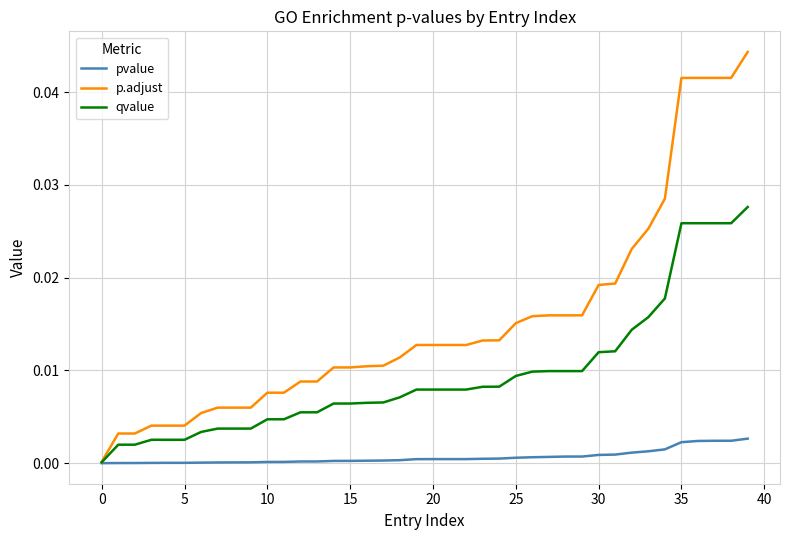

Which series has the largest range (max minus min)?

p.adjust